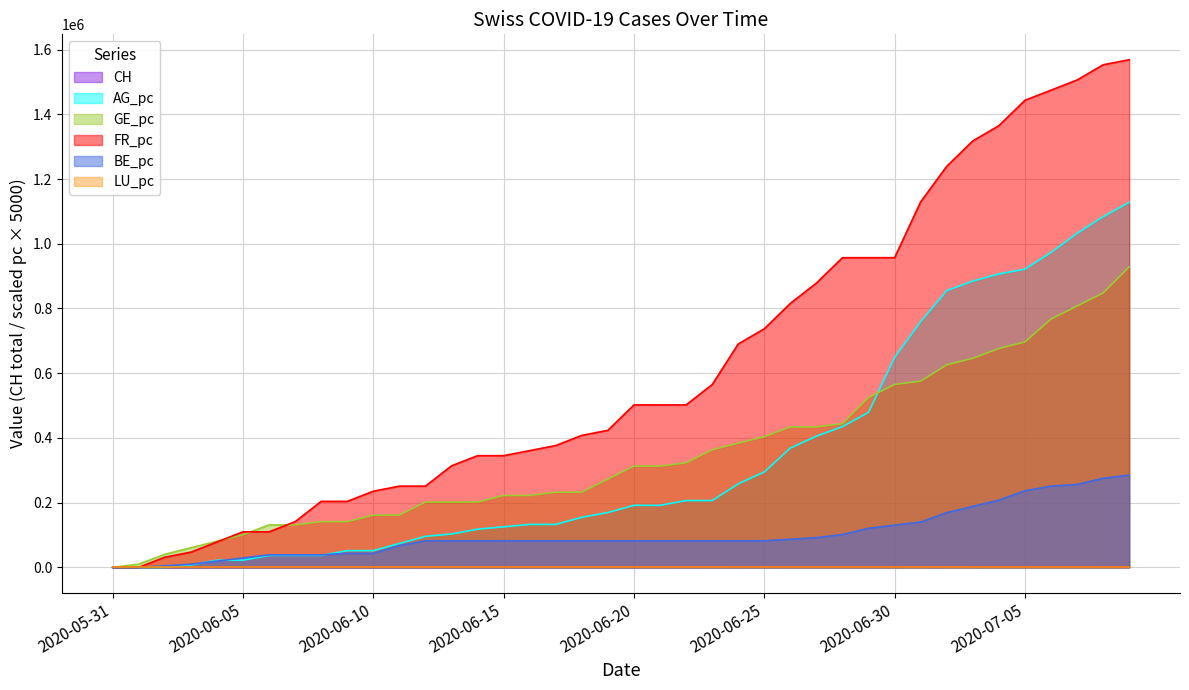

Between 2020-06-08 and 2020-06-29, which is larger?

2020-06-29